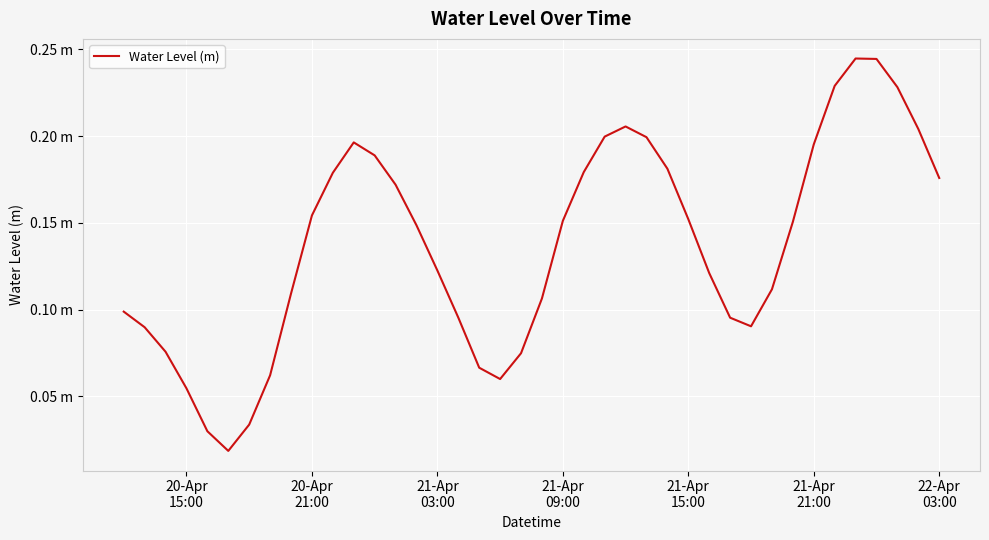

Is this an area chart (filled region under the line)?

No